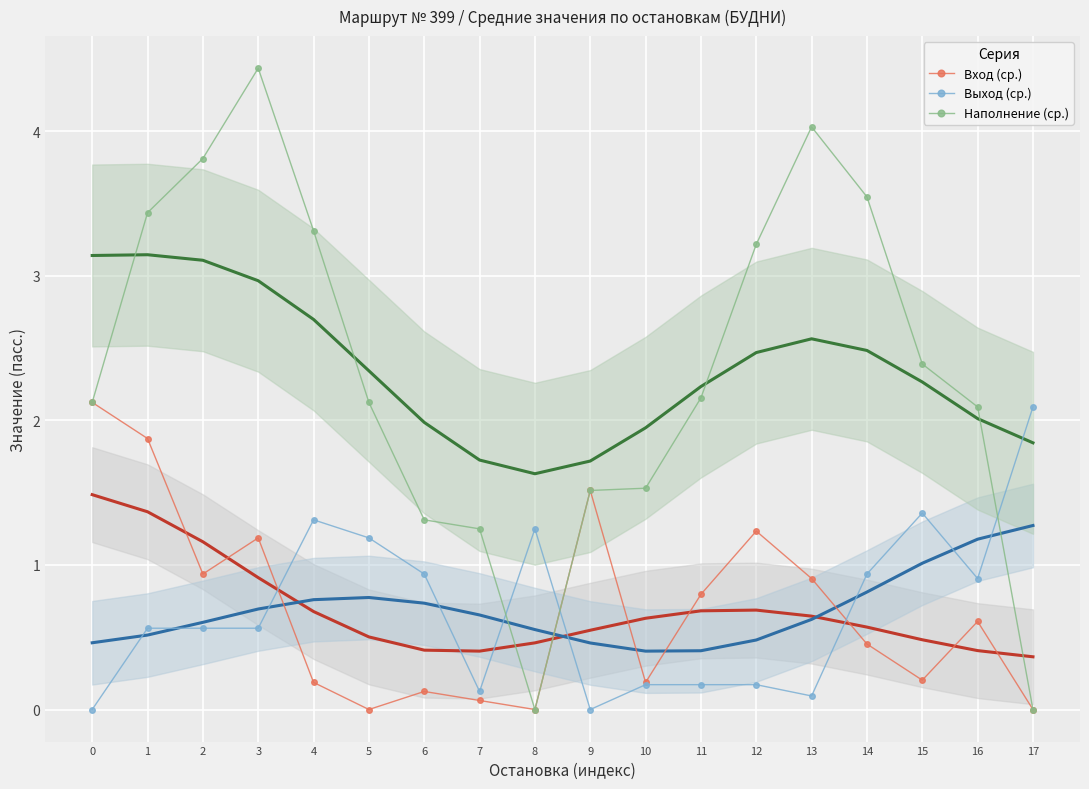

How many data points in Наполнение (ср.) are less than 2?

6